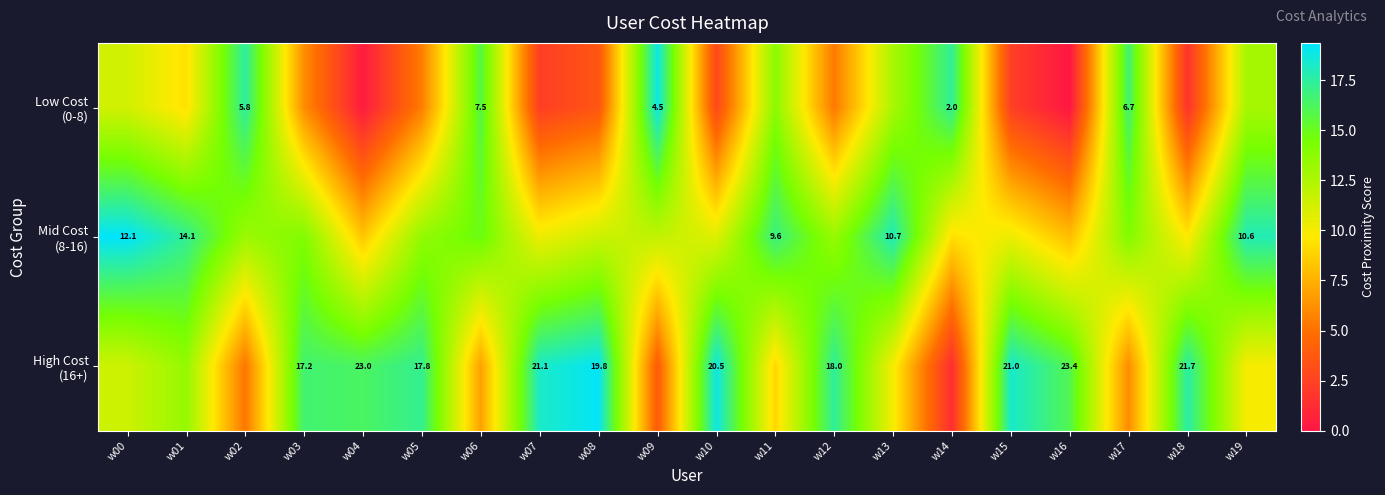

What is the average value of the High Cost (16+) series?

12.7